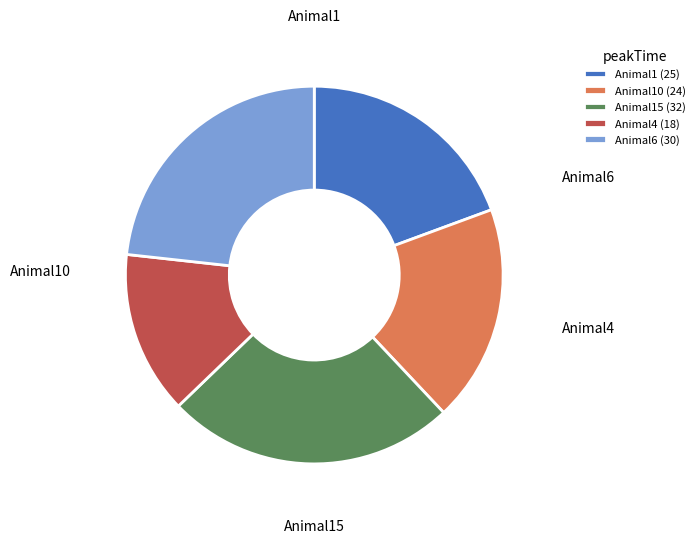

To the nearest percent, what is the combined percentage of Animal10 and Animal6?

42%